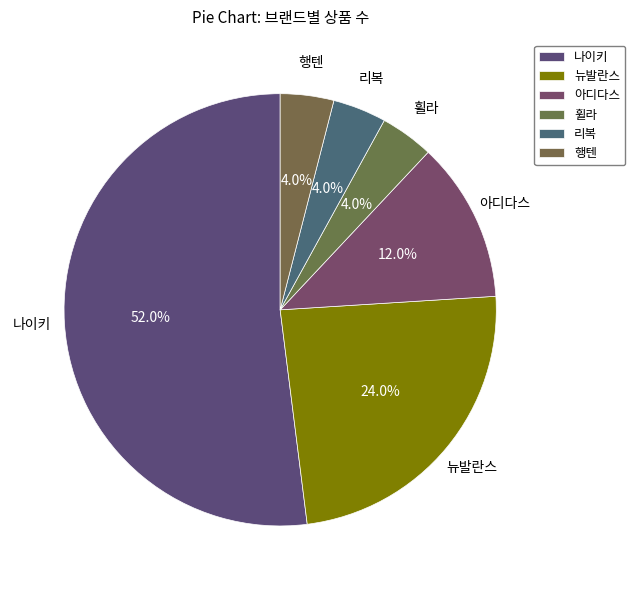

Do 아디다스 and 휠라 together represent more than half of the pie?

No